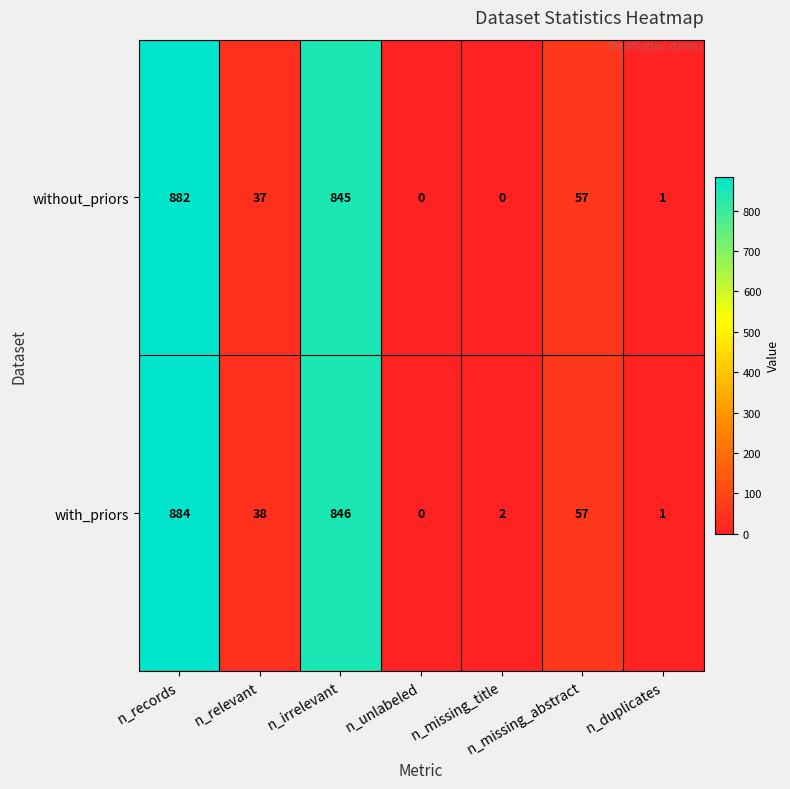

Is it true that with_priors equals 38 at n_relevant?

True